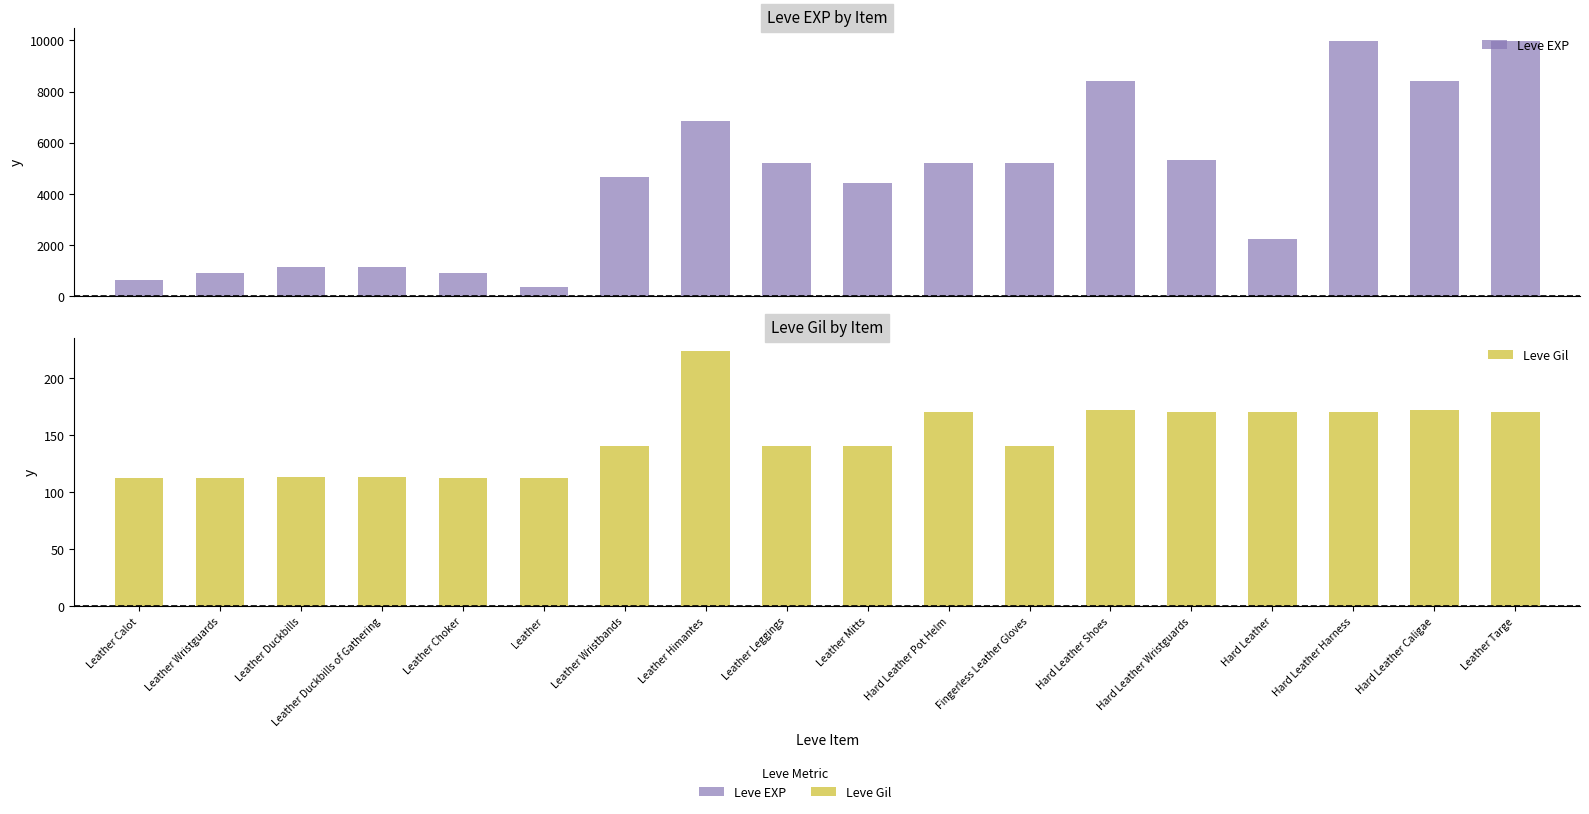

Which series has the largest total across all categories?

Leve EXP